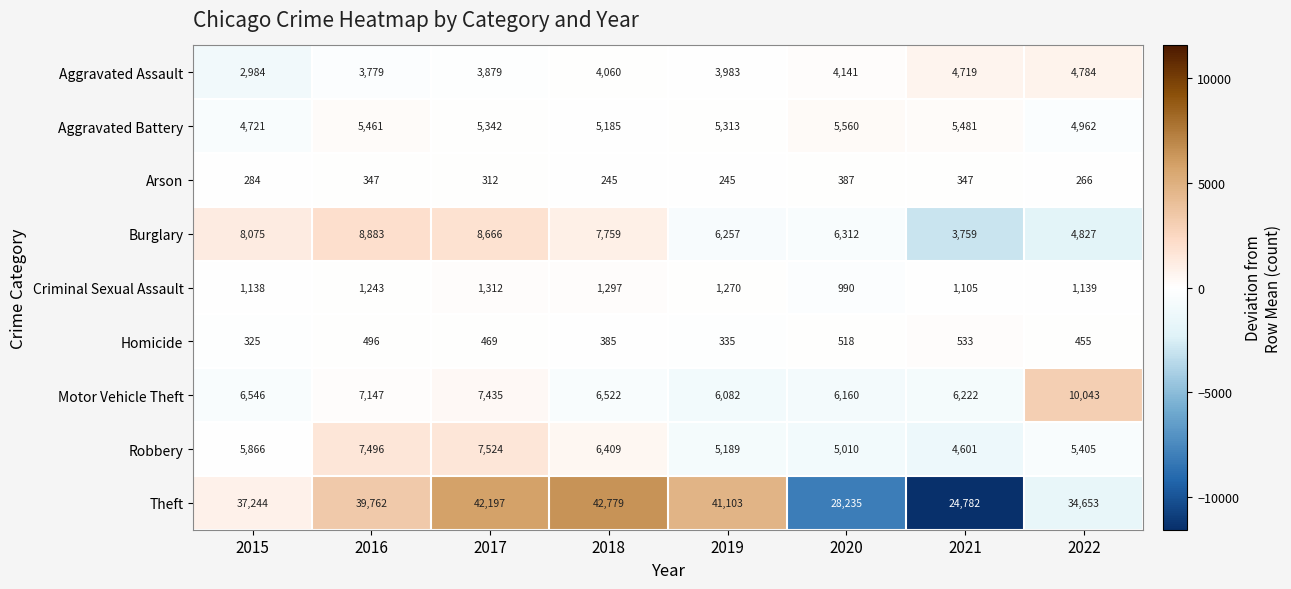

What value does the Arson series have at 2016?

347